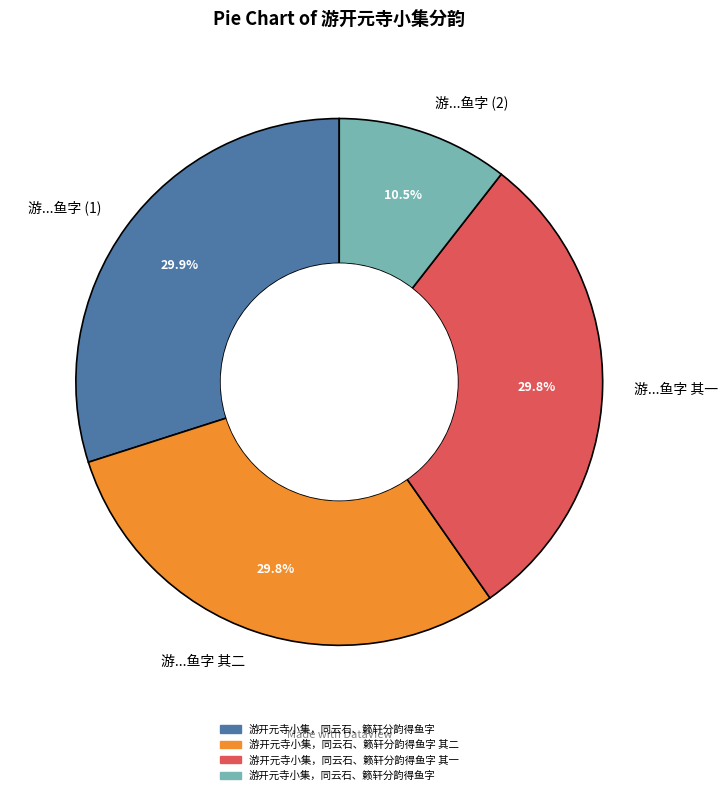

Which slice is the smallest?

游...鱼字 (2)